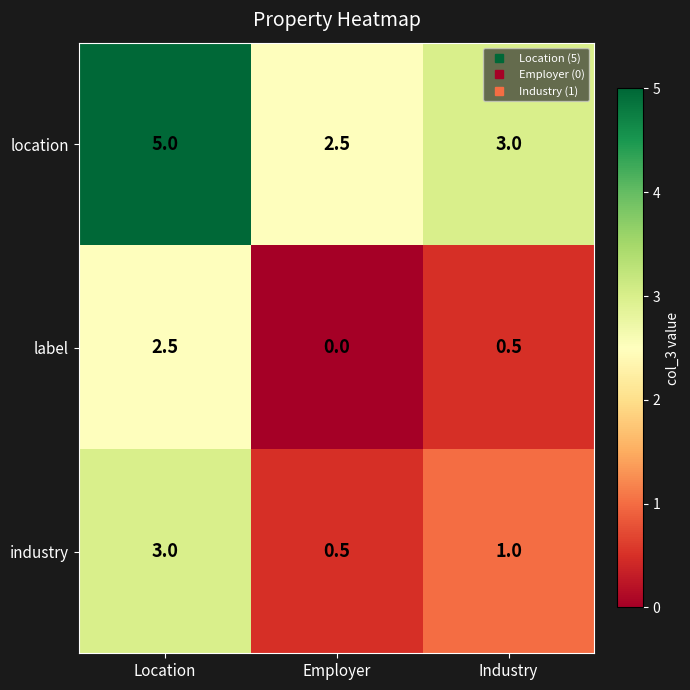

The value of industry at Employer is 0.5. True or false?

True